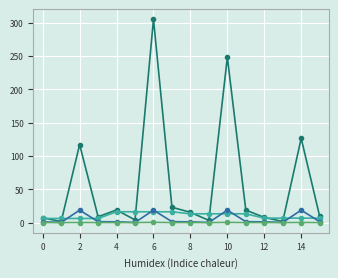

What is the maximum value shown in the chart?

304.9